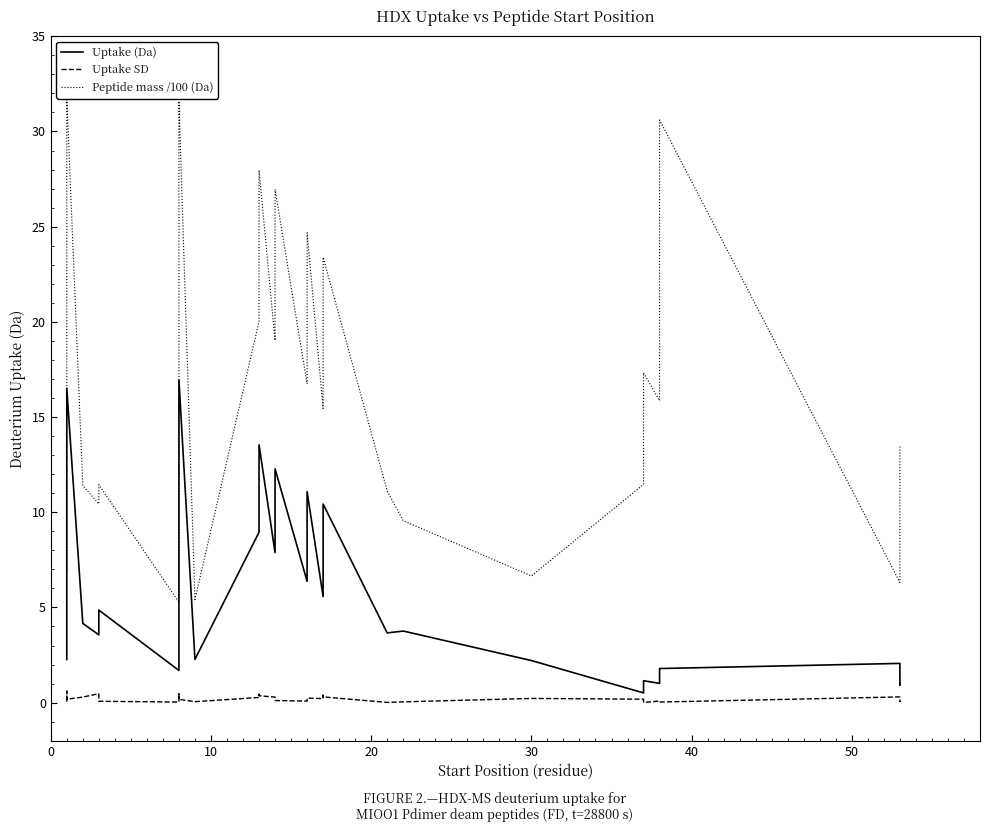

Reading left to right, transcribe all the data shown in this chart.

Uptake (Da): 2.3	3.0	4.5	5.1	6.1	16.5	4.2	3.6	4.9	1.7	2.4	13.1	16.9	2.3	8.9	12.8	13.5	7.9	11.8	12.3	6.4	10.4	11.1	5.6	9.9	10.4	3.7	3.8	2.2	0.5	1.1	1.0	1.8	2.1	0.9	1.0
Uptake SD: 0.1	0.2	0.4	0.6	0.2	0.2	0.3	0.5	0.1	0.0	0.1	0.5	0.2	0.1	0.3	0.4	0.4	0.3	0.2	0.1	0.1	0.2	0.2	0.2	0.4	0.3	0.0	0.0	0.2	0.2	0.0	0.1	0.0	0.3	0.1	0.1
Peptide mass /100 (Da): 6.9	7.8	12.0	13.0	14.0	31.8	11.4	10.4	11.4	5.3	6.3	25.1	31.6	5.4	20.0	26.5	28.0	19.0	25.5	27.0	16.7	23.2	24.7	15.4	21.9	23.4	11.1	9.6	6.7	11.5	17.3	15.9	30.6	6.3	10.3	13.5